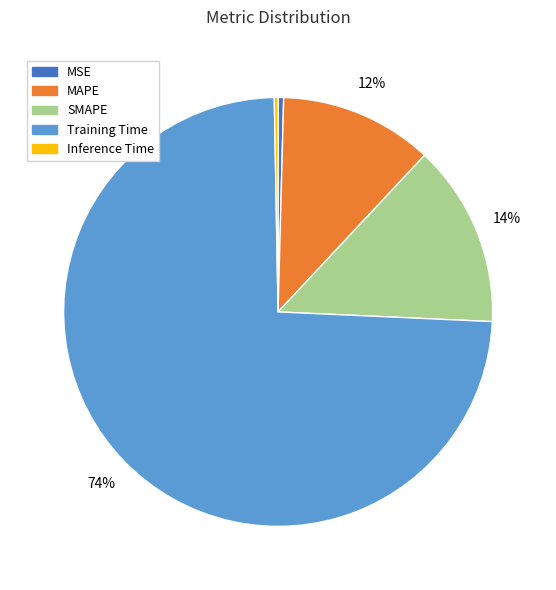

To the nearest percent, what is the difference between the MAPE and SMAPE slice percentages?

2%